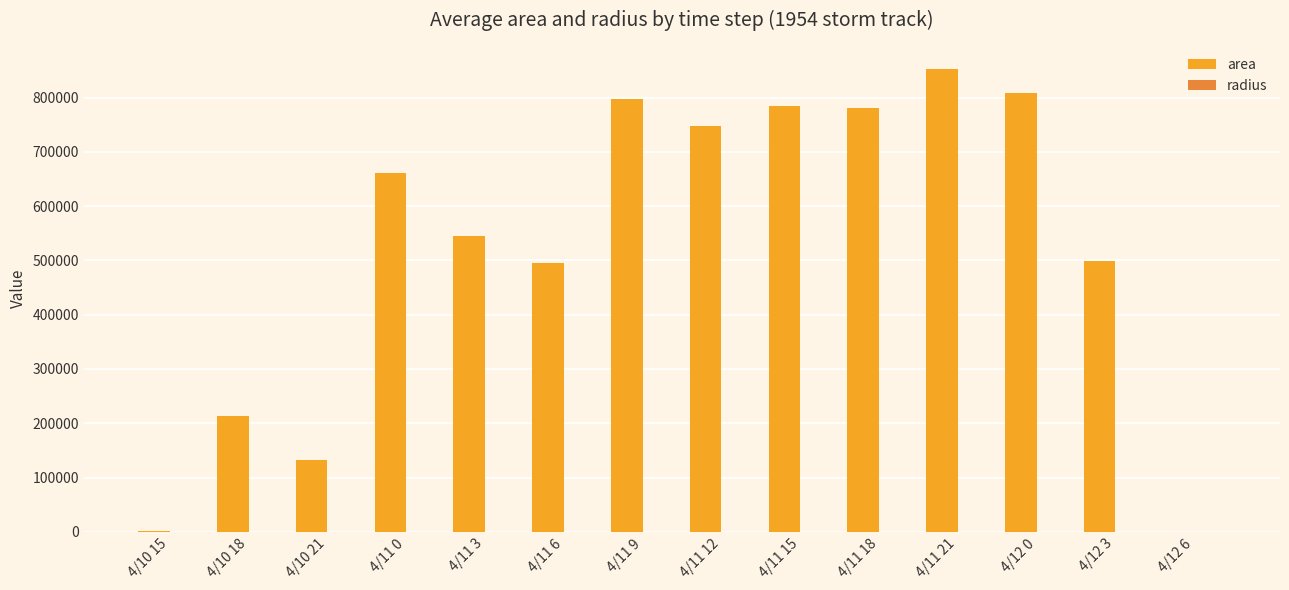

Which series has the largest total across all categories?

area